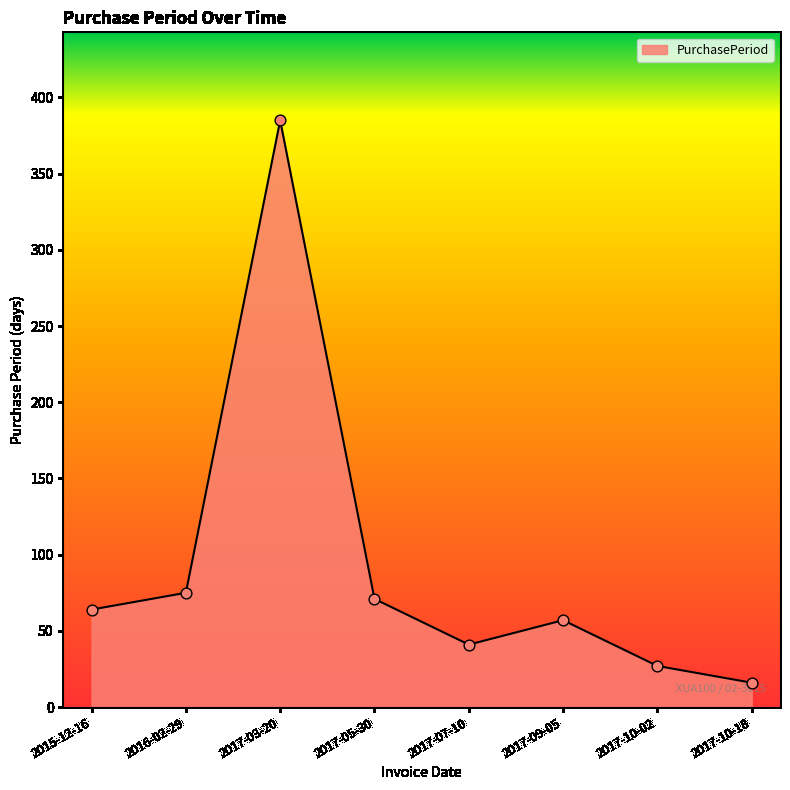

Which has a higher value, 2015-12-16 or 2017-10-18?

2015-12-16